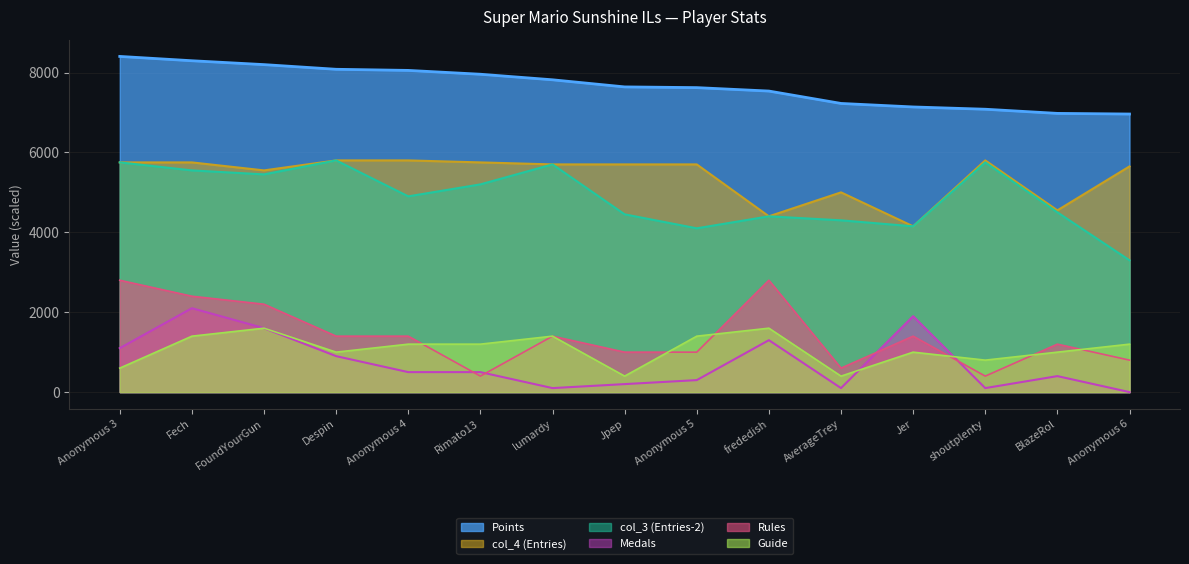

What is the label of the 7th point from the left?

lumardy